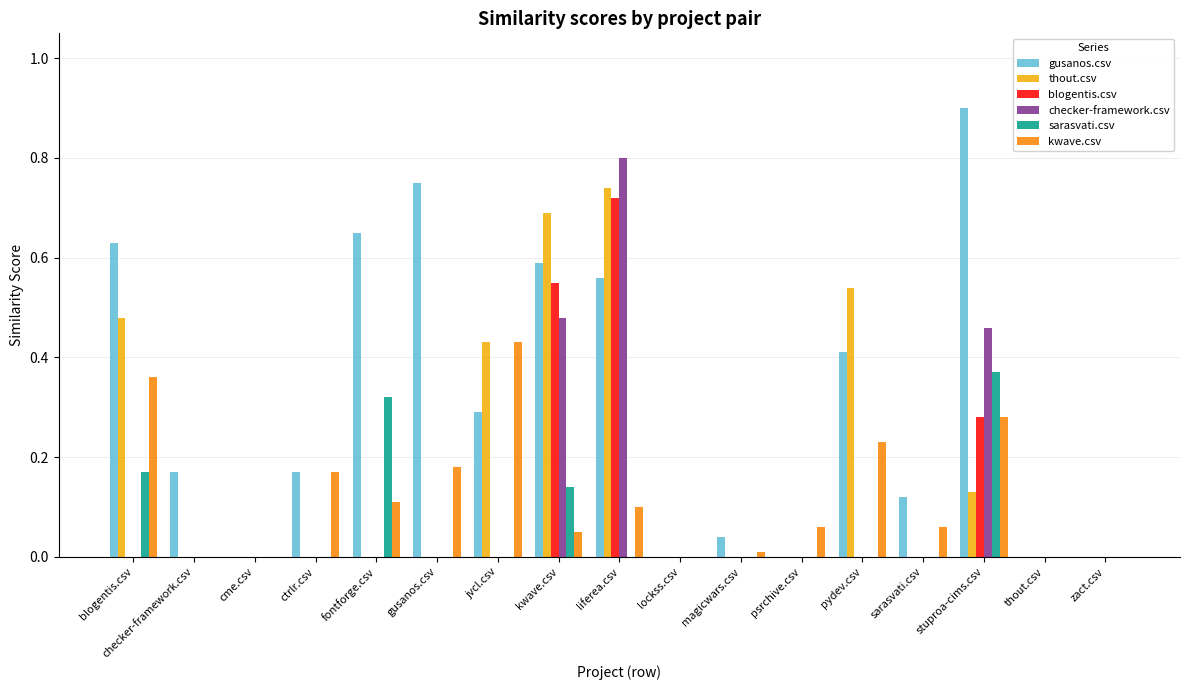

What is the sum of all thout.csv values?

3.0